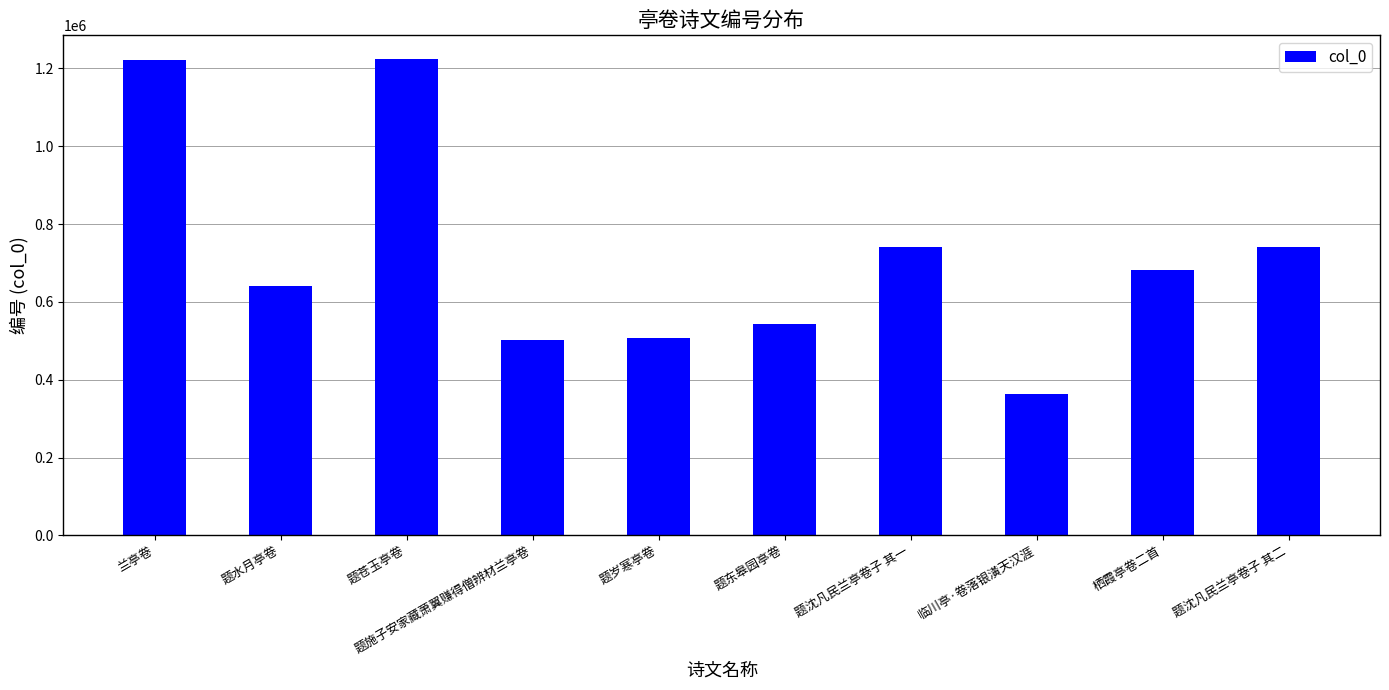

How many series are shown in this chart?

1